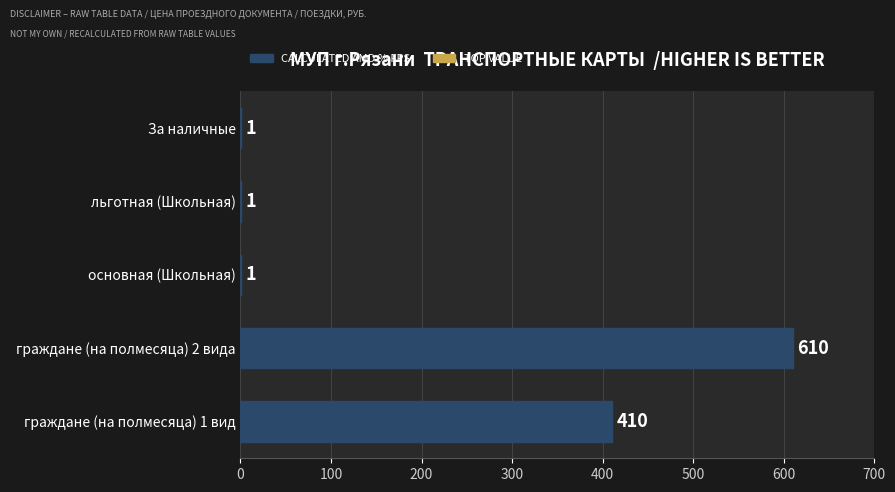

What is the sum of all values?

1023